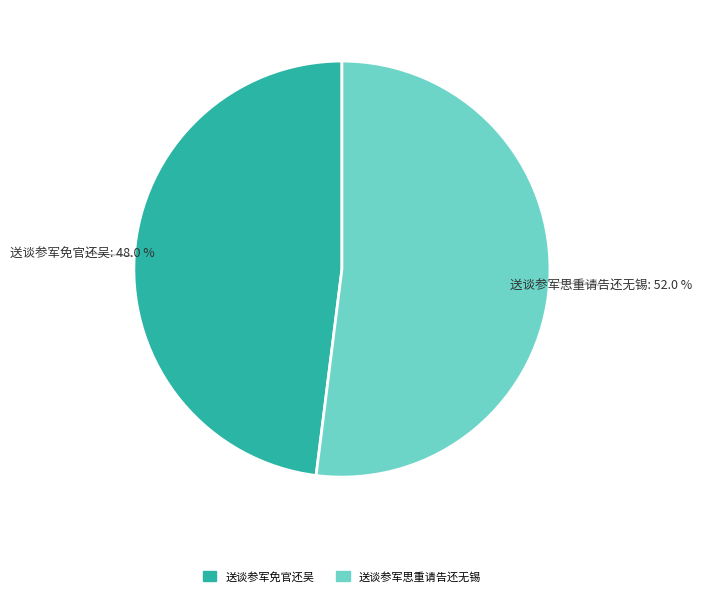

Rank the categories by value from highest to lowest.

送谈参军思重请告还无锡, 送谈参军免官还吴